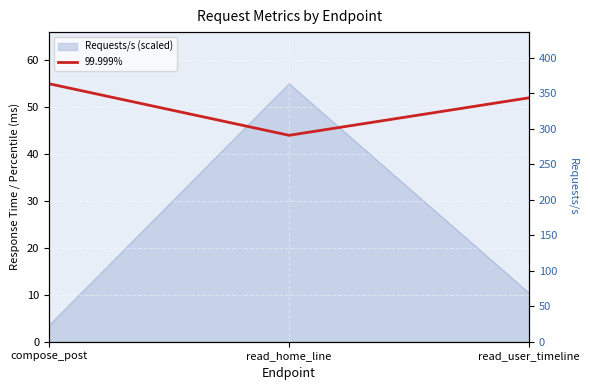

What value does the 99.999% series have at compose_post?

55.0